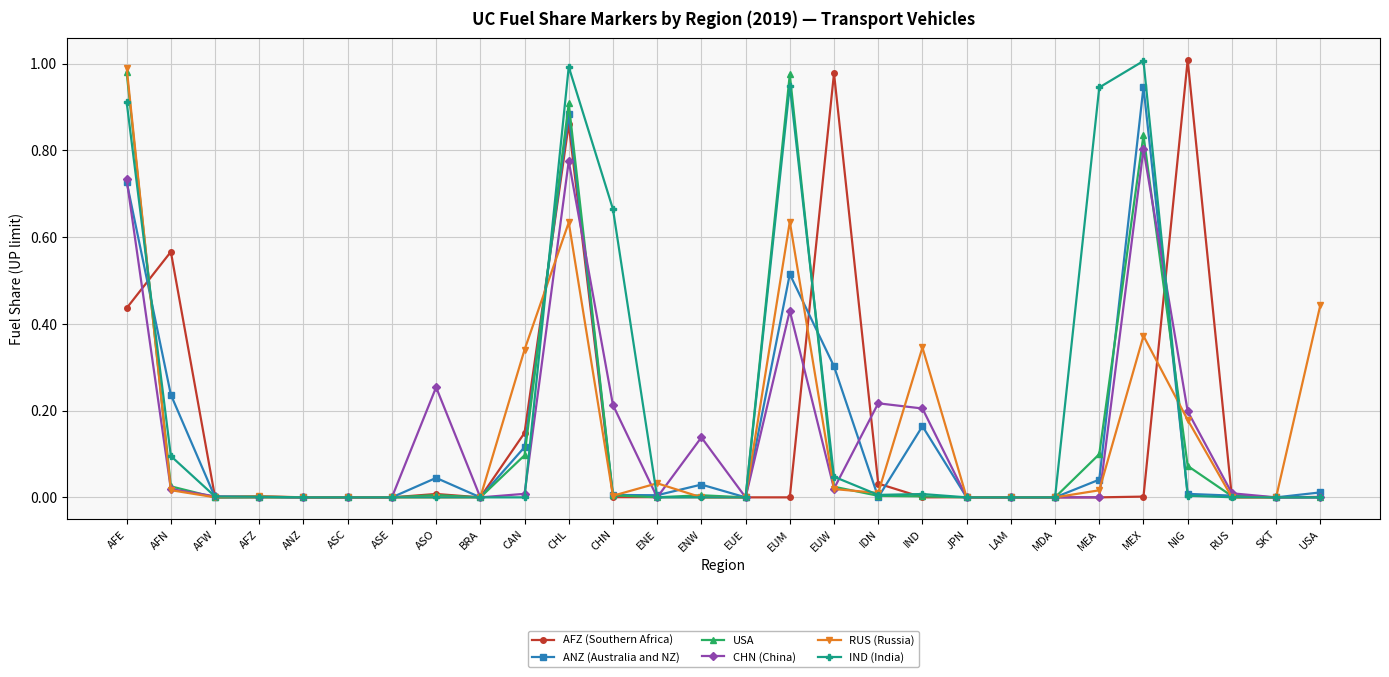

What is the label of the 2nd point from the right?

SKT